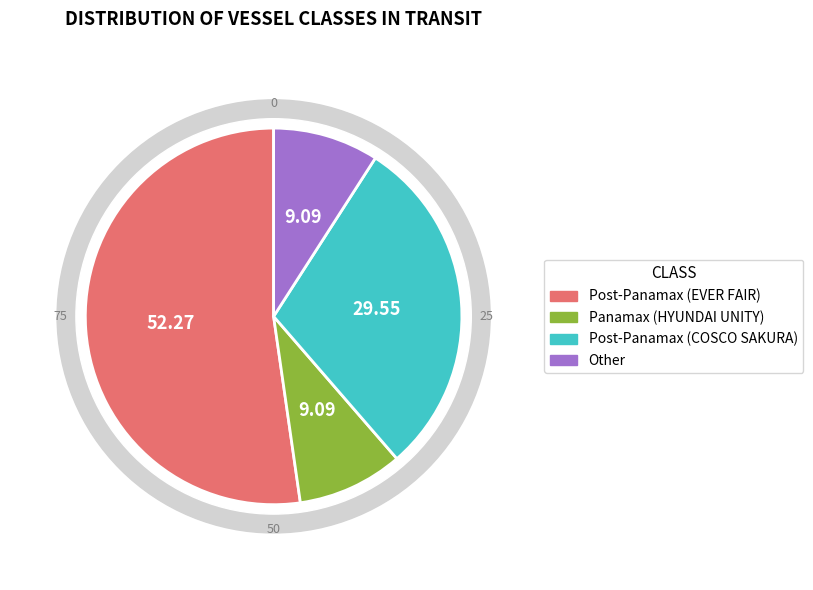

Which has a higher value, Post-Panamax or Post-Panamax (COSCO)?

Post-Panamax